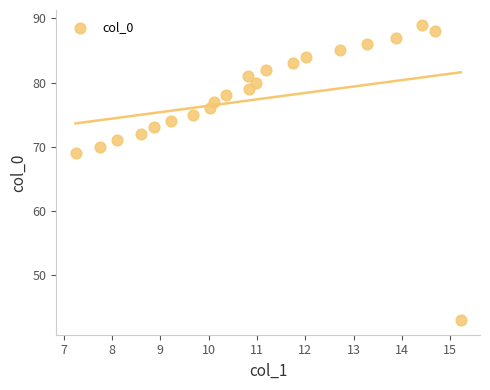

What is the range of Y values (max minus min)?

46